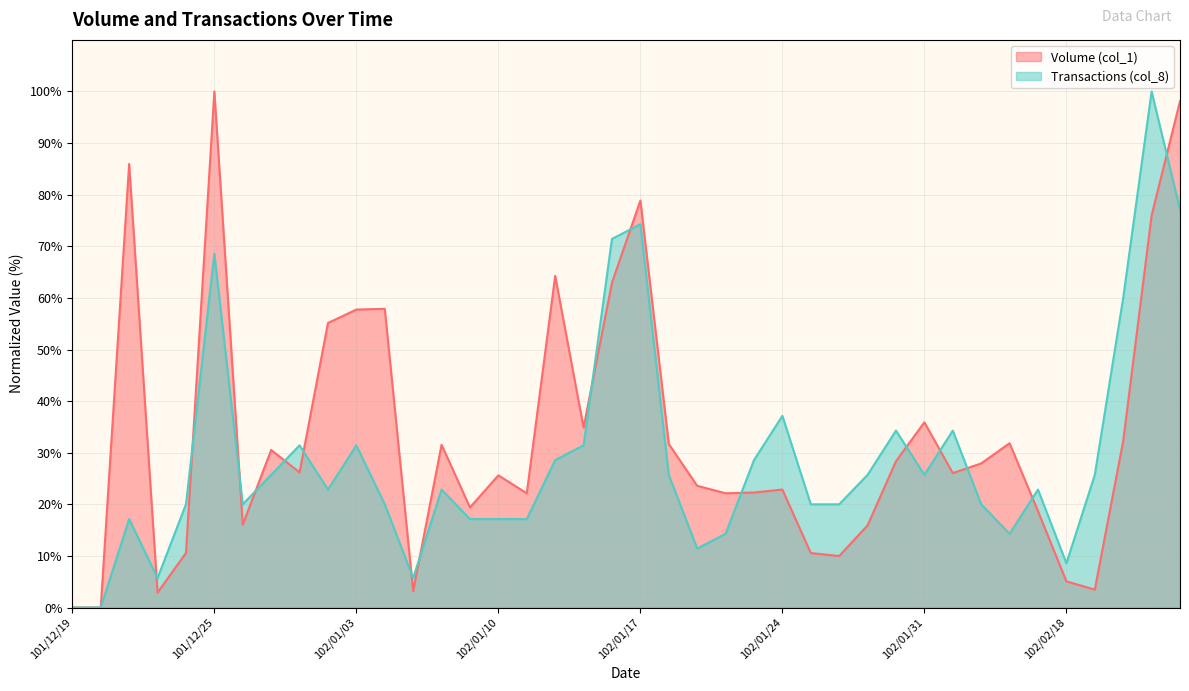

Is it true that Transactions (col_8) equals 17.1 at 101/12/21?

True